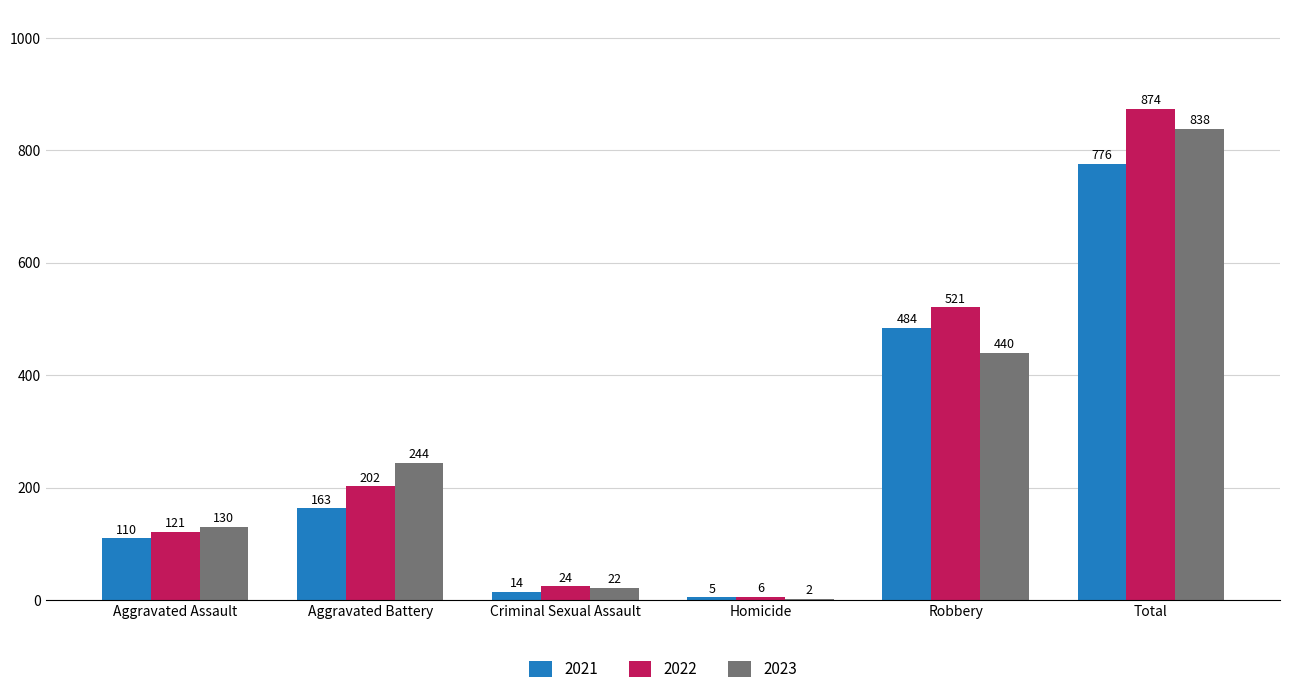

Where is 2021 nearest to the value 390?

Robbery